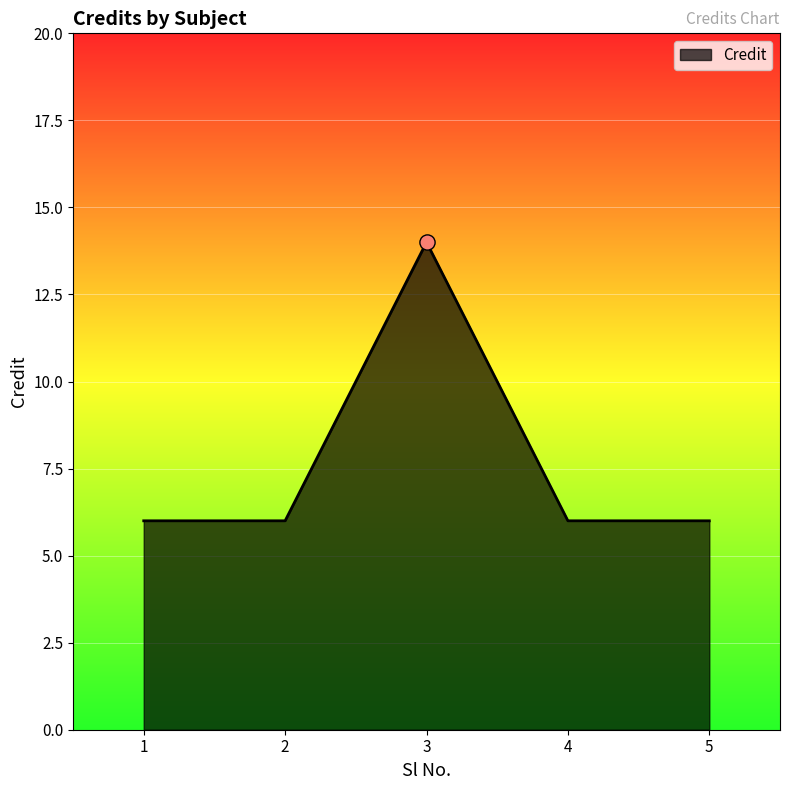

What is the change in value from 2 to 3?

+8